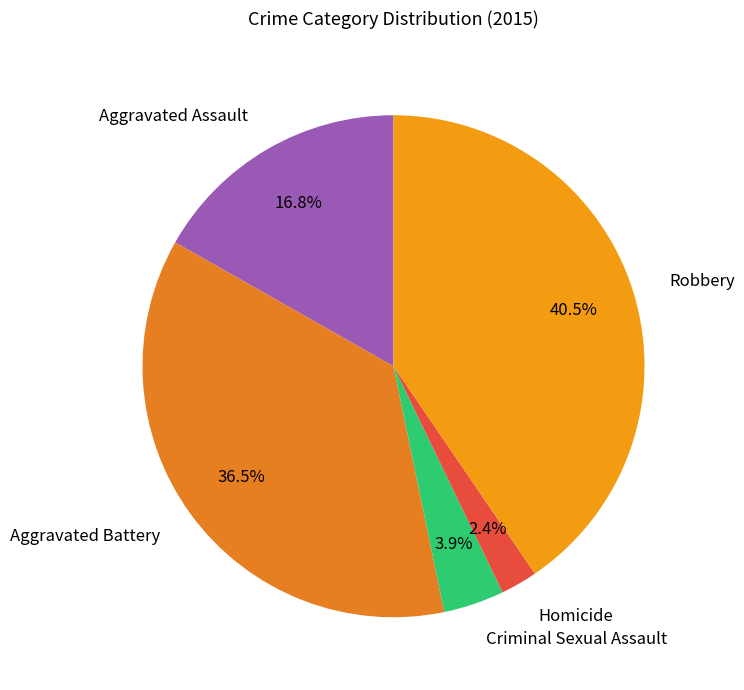

How many slices are in this pie chart?

5